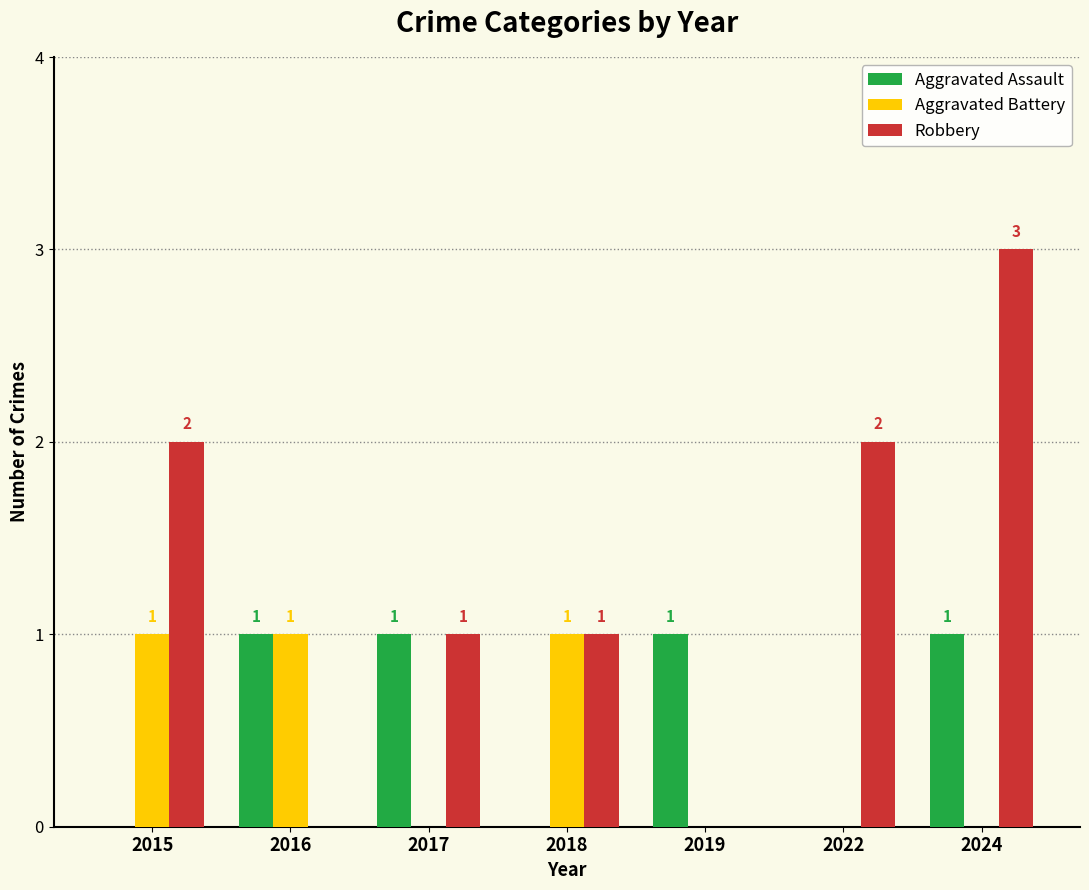

Count the number of categories in the chart.

7